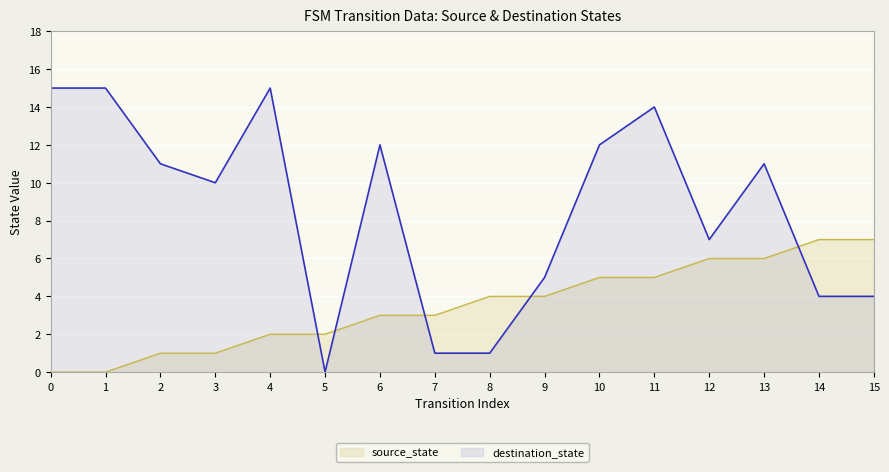

List the series in order of their overall mean, lowest first.

source_state, destination_state